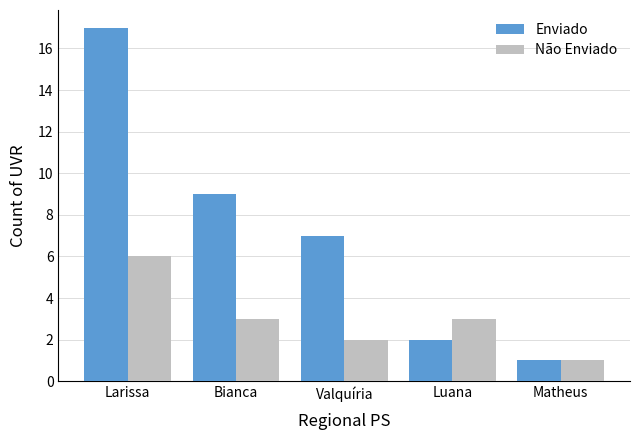

The Não Enviado series shows 1 at Bianca. True or false?

False